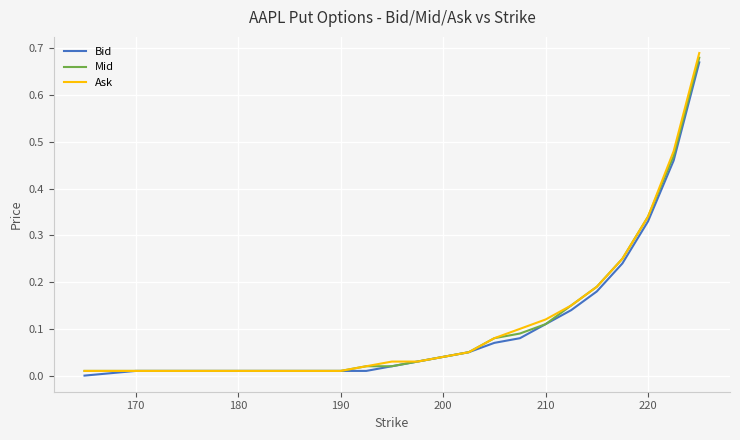

Which series has the largest range (max minus min)?

Ask